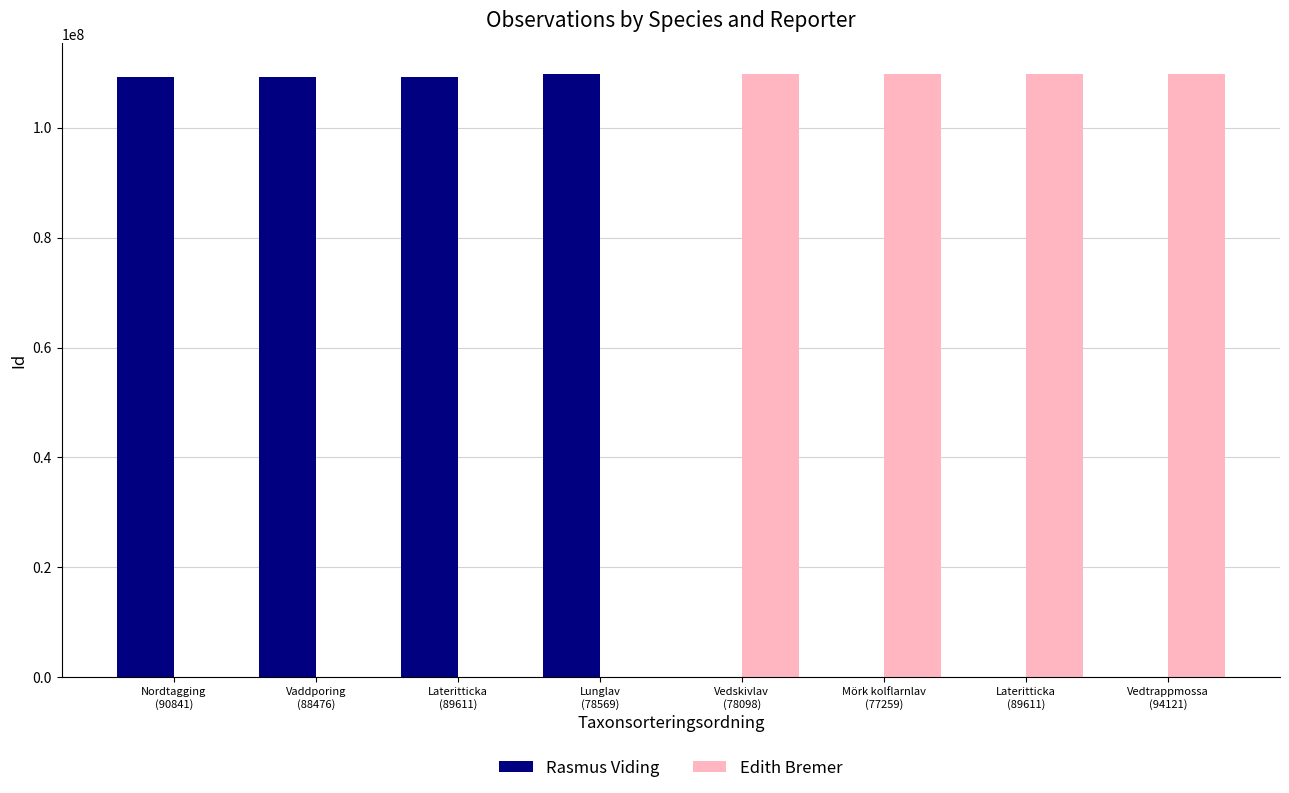

Is it true that Rasmus Viding equals 109276020 at Lateritticka
(89611)?

True